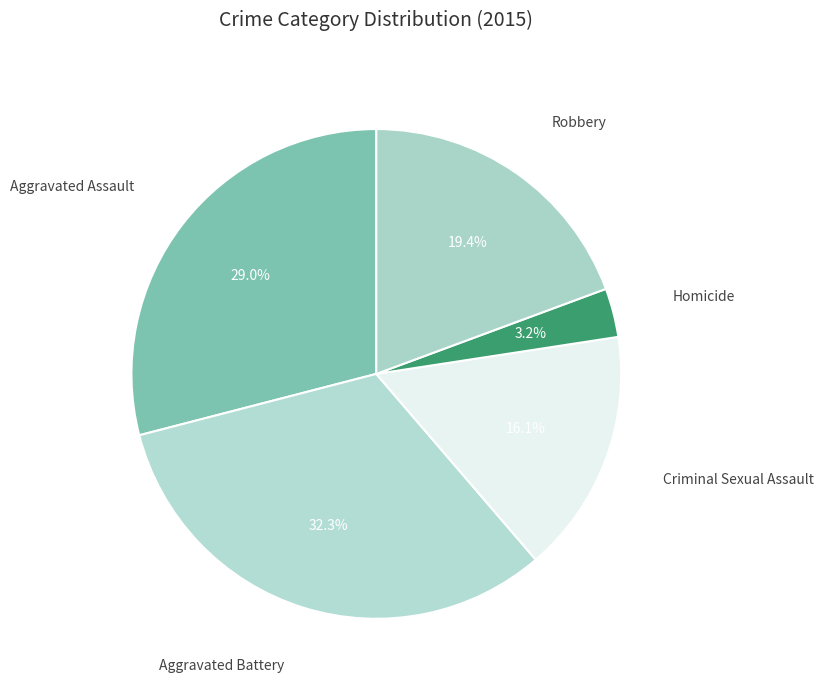

How many slices are in this pie chart?

5